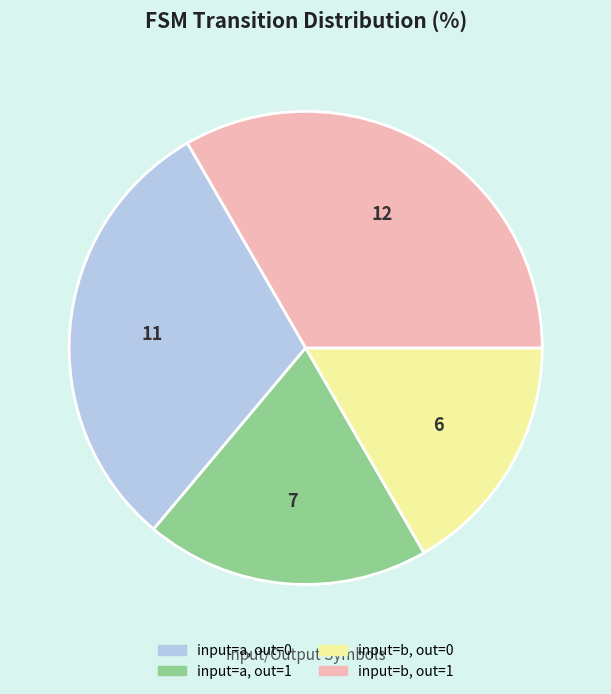

The input=a, out=1 slice represents 32% of the pie. True or false?

False